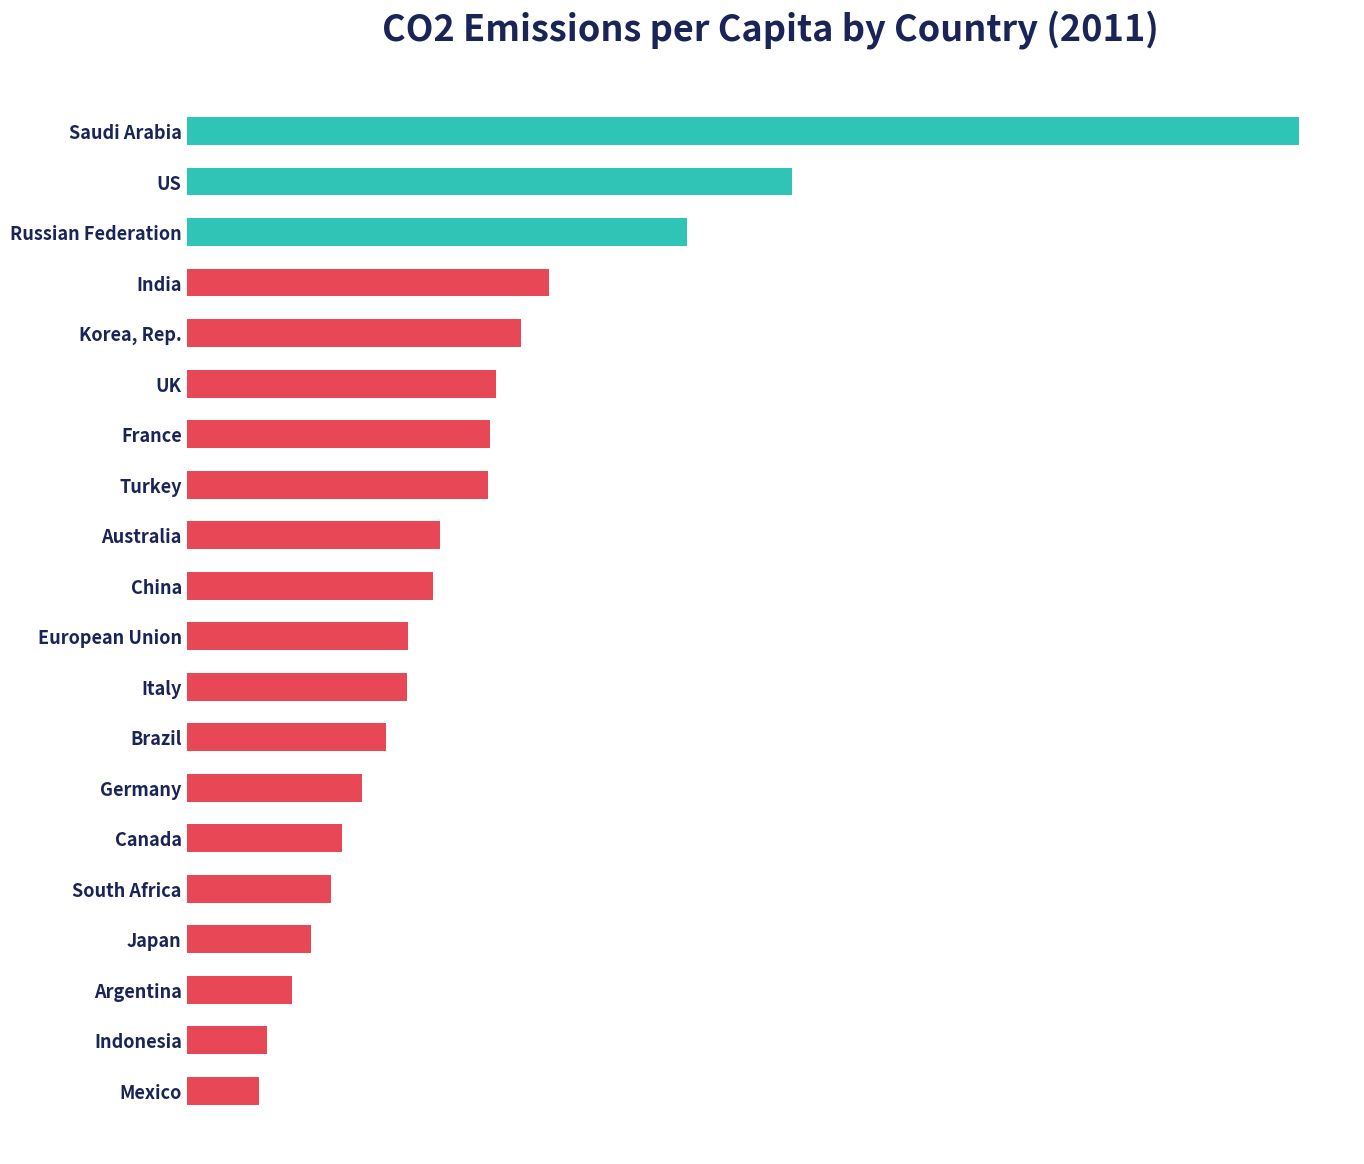

Approximately how many times larger is the value at Australia compared to Italy?

1.2